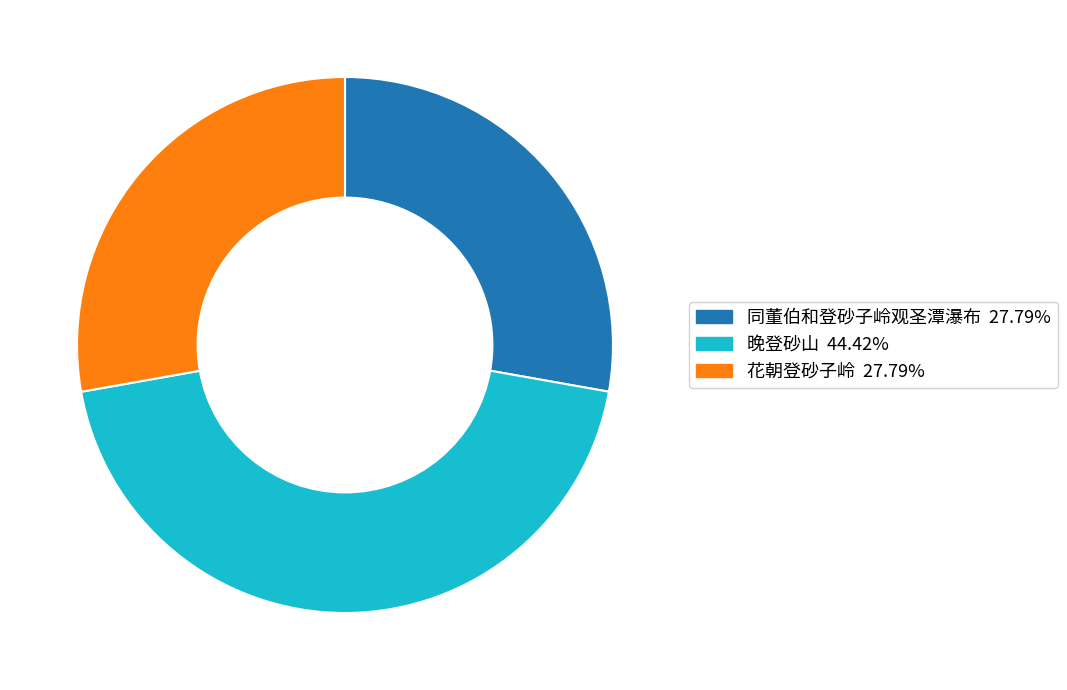

What is the largest slice in the pie chart?

晚登砂山